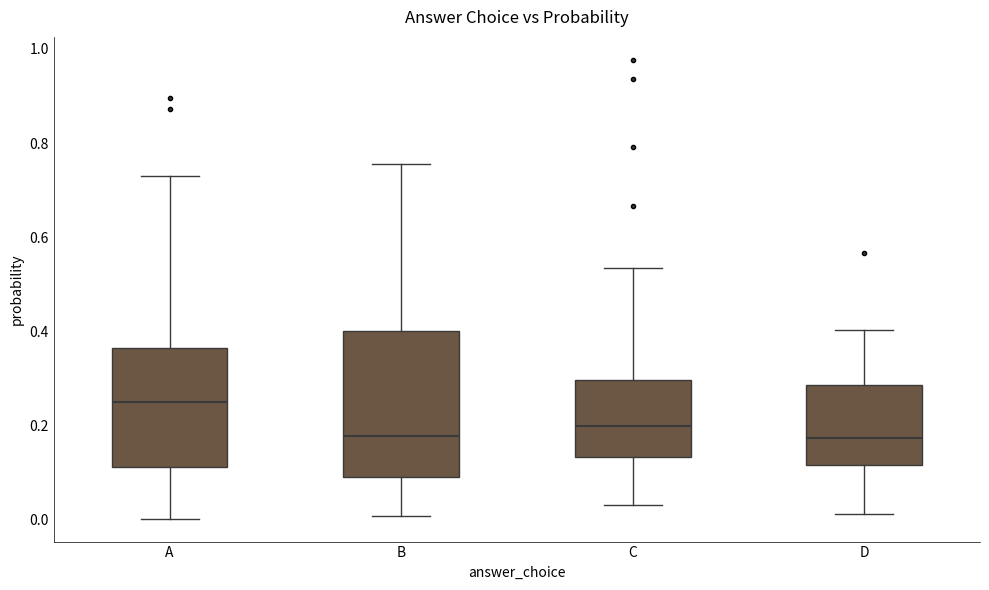

Which box is the tallest, from its lower edge to its upper edge?

B